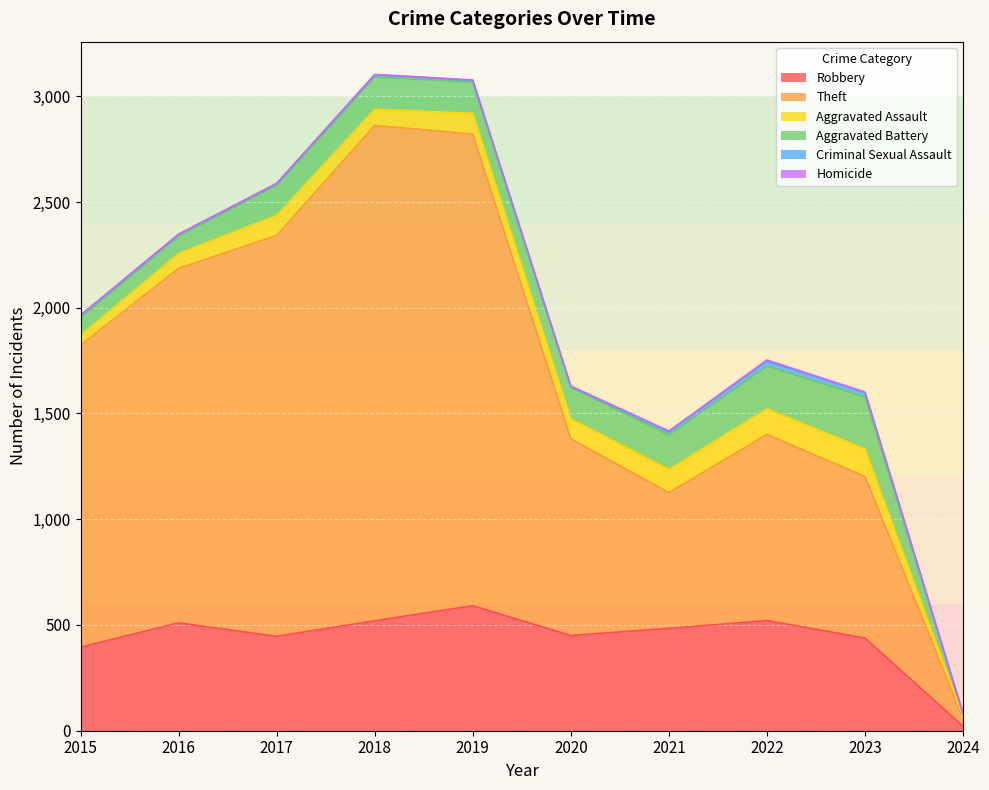

Which has a higher value, 2023 or 2022?

2022